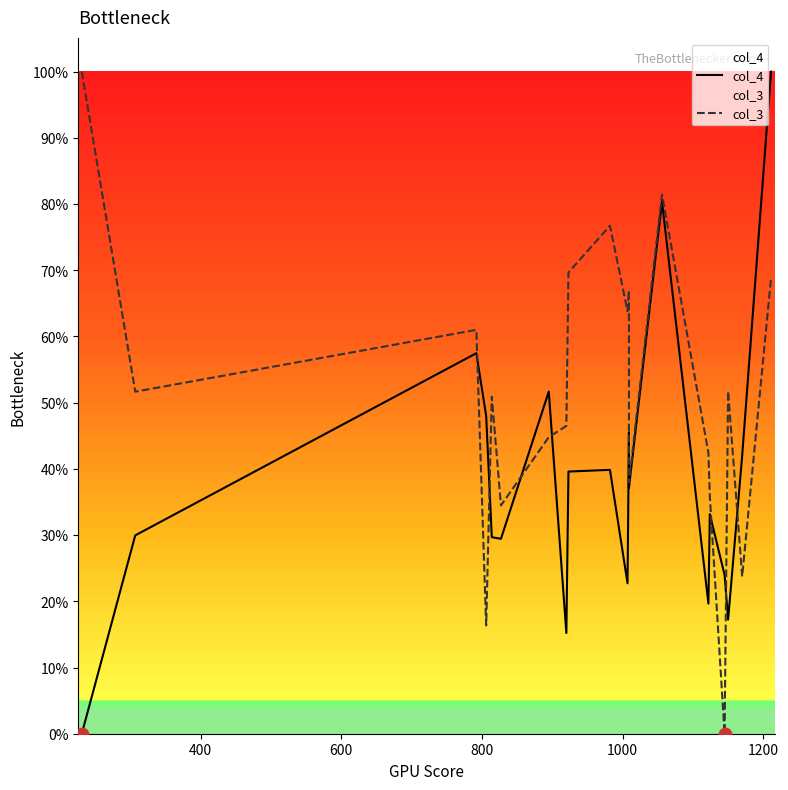

Which series contains the lowest Y value?

col_4